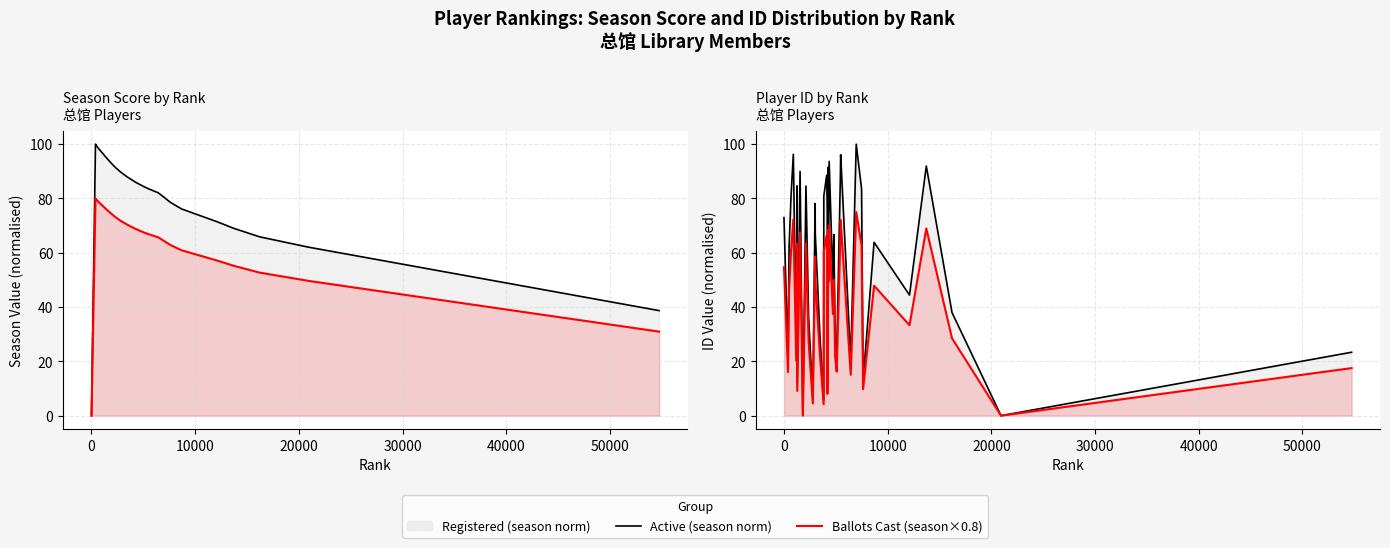

What is the greatest value displayed?

100.0